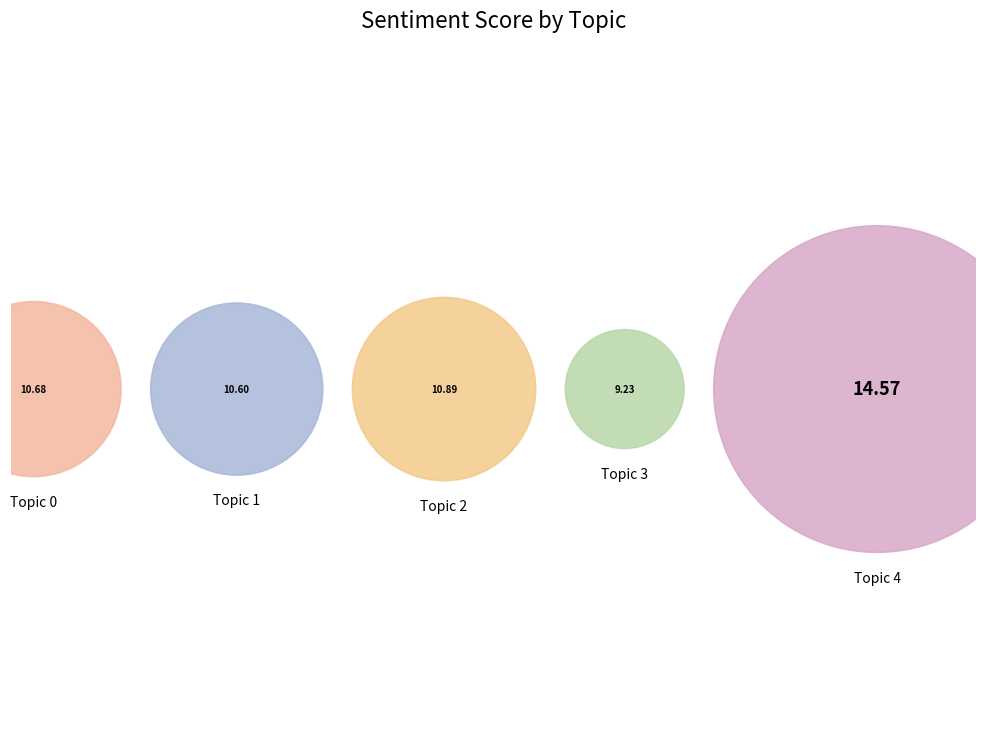

To the nearest percent, what is the average slice percentage?

20%